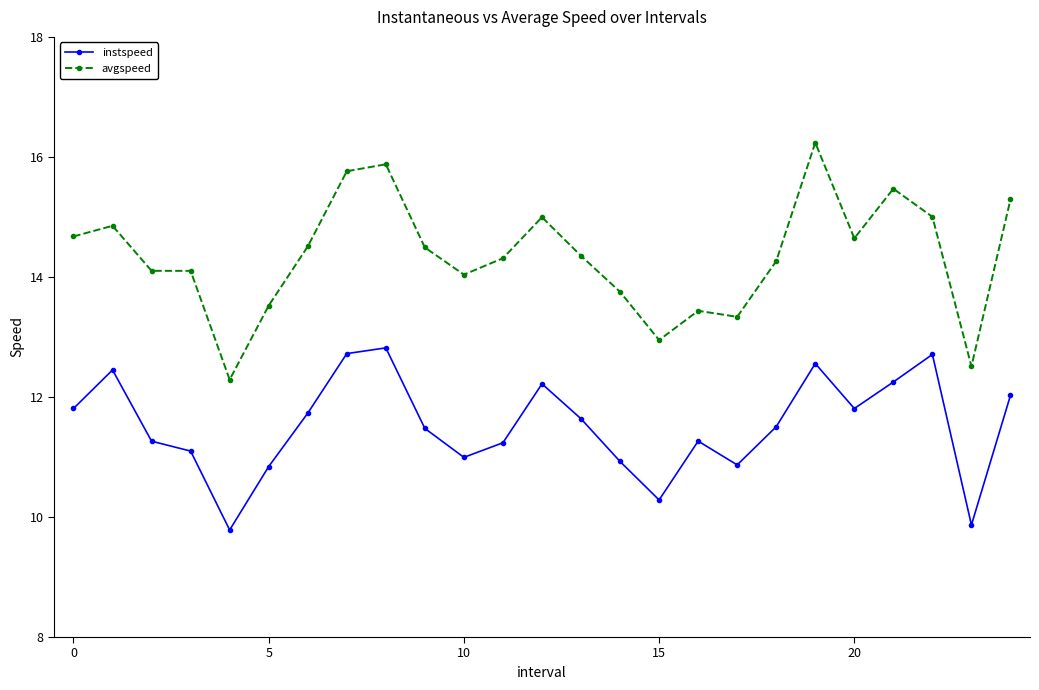

Which series has the largest range (max minus min)?

avgspeed